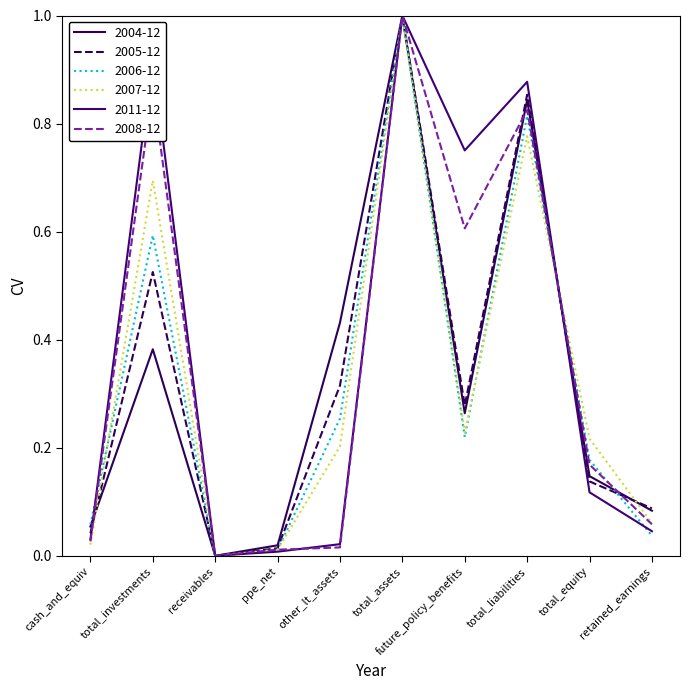

What are all the series names shown in the legend?

2004-12, 2005-12, 2006-12, 2007-12, 2011-12, 2008-12